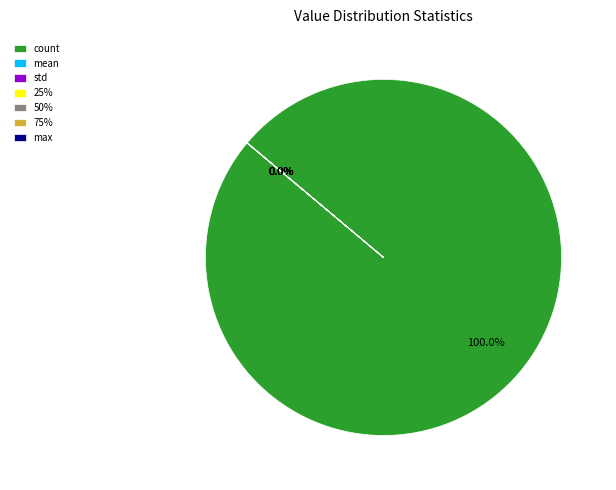

Does any single category account for the majority?

Yes